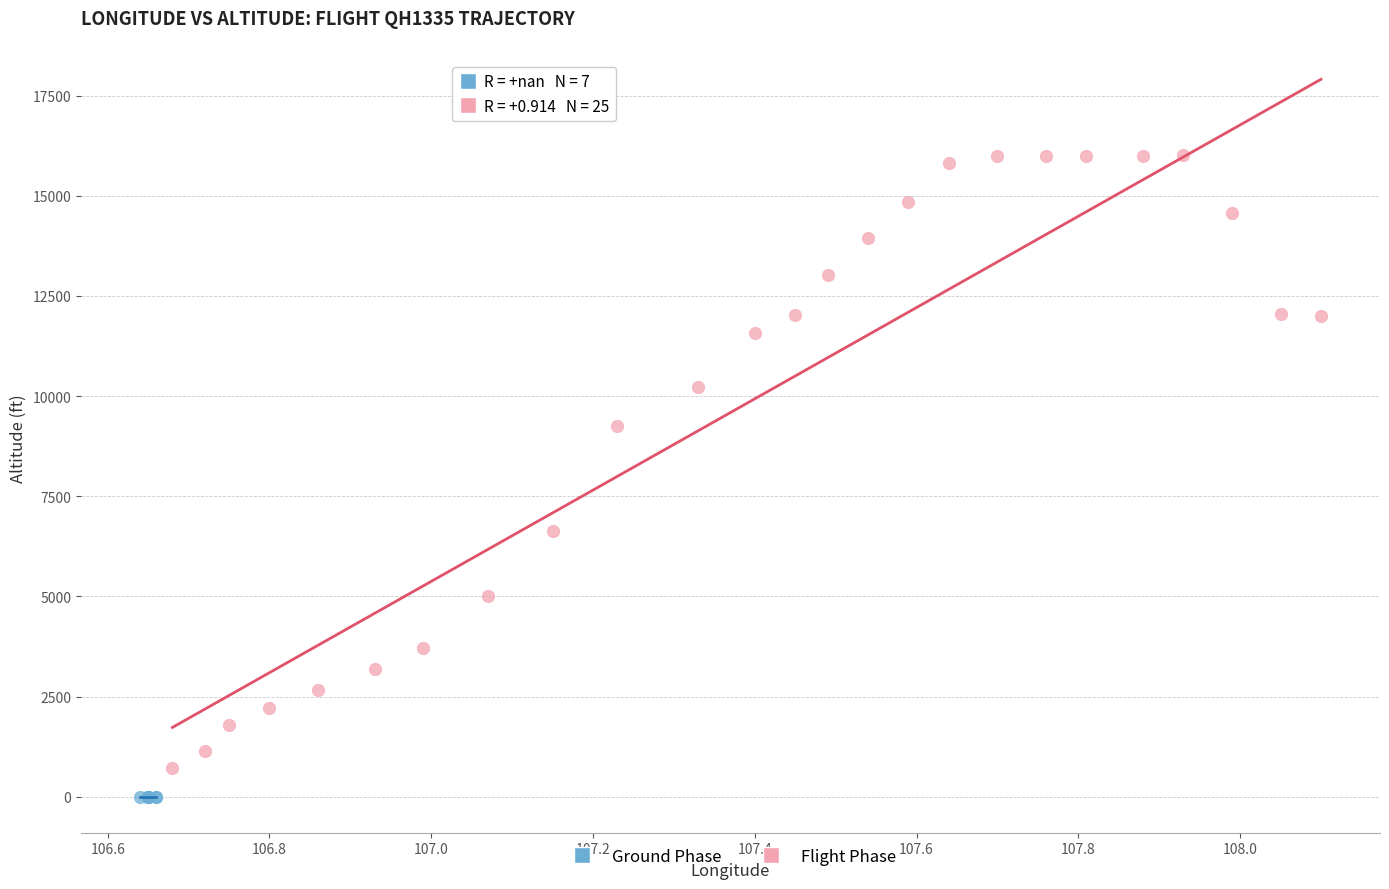

What are all the series names shown in the legend?

Ground Phase, Flight Phase